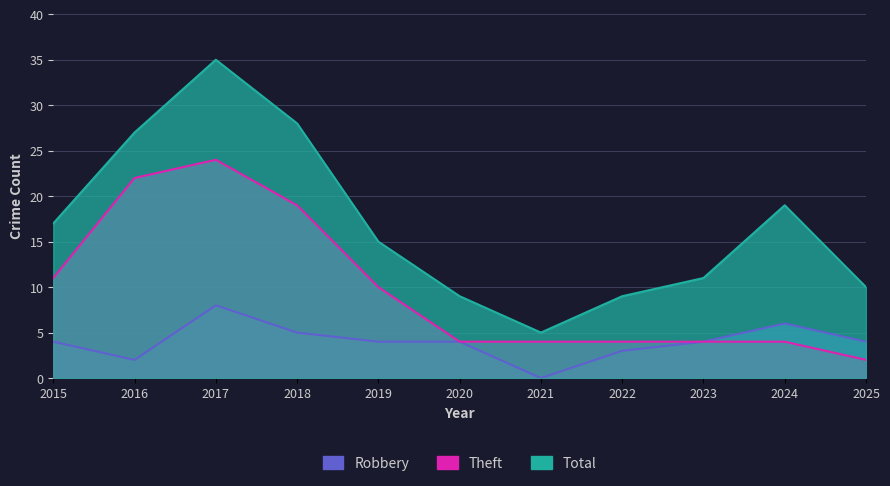

True or false: Theft and Total cross at least once.

False